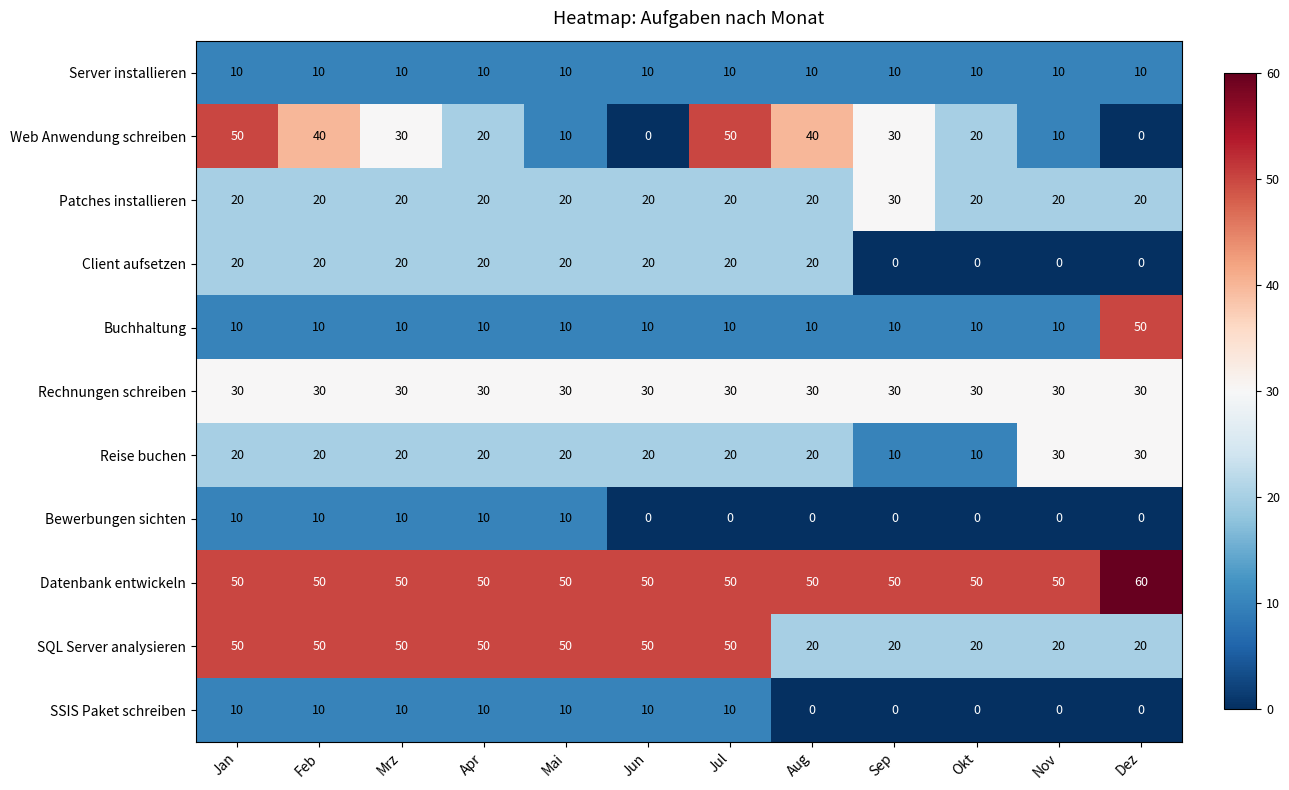

Which label corresponds to the largest value in the chart?

Dez